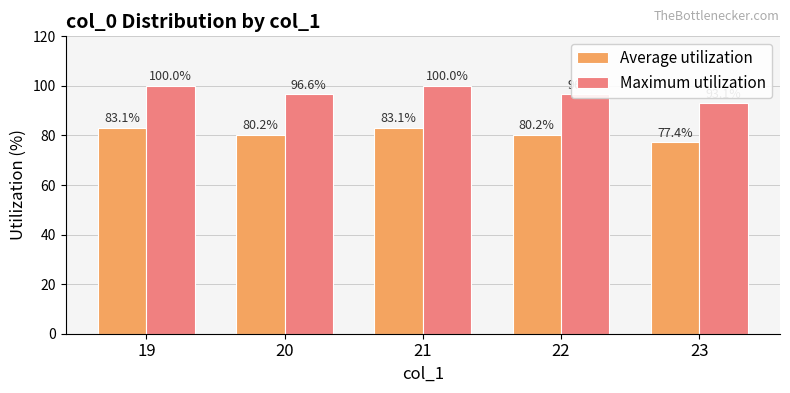

What is the spread (max minus min) of values at 19?

16.9